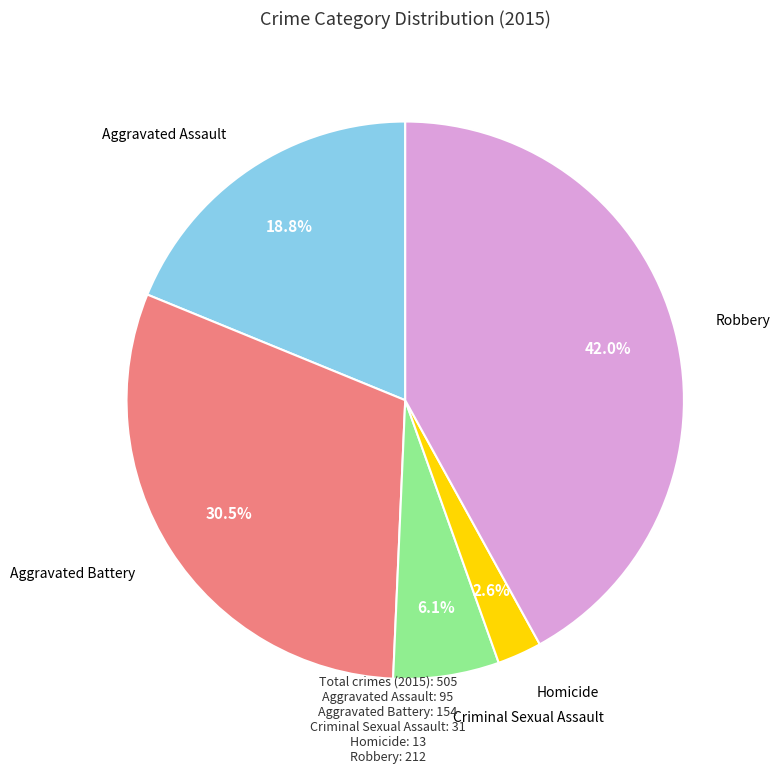

Does any single category account for the majority?

No